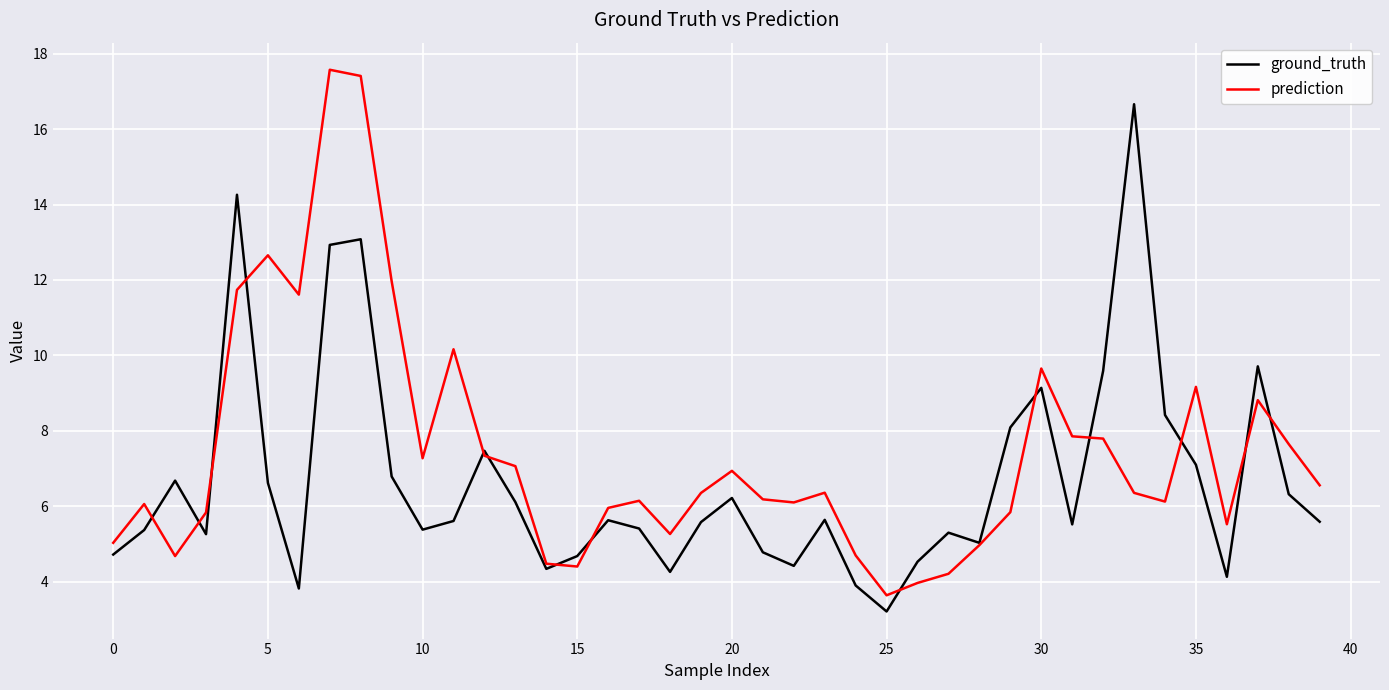

What is the maximum value shown in the chart?

17.6